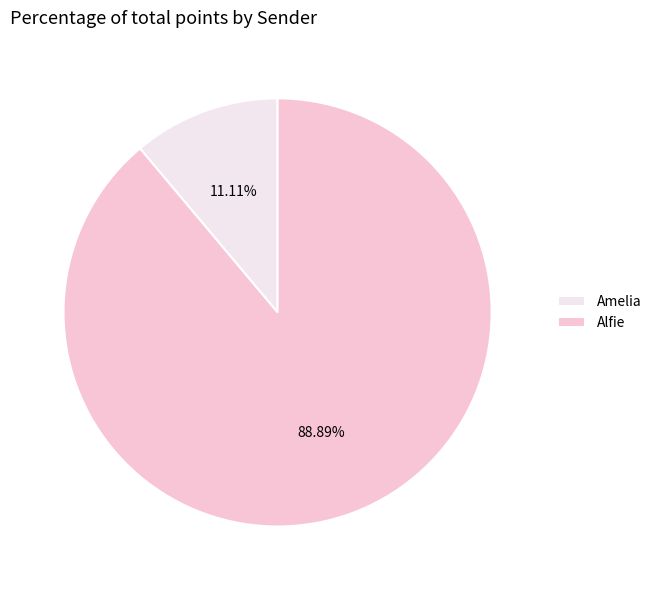

How many slices are in this pie chart?

2